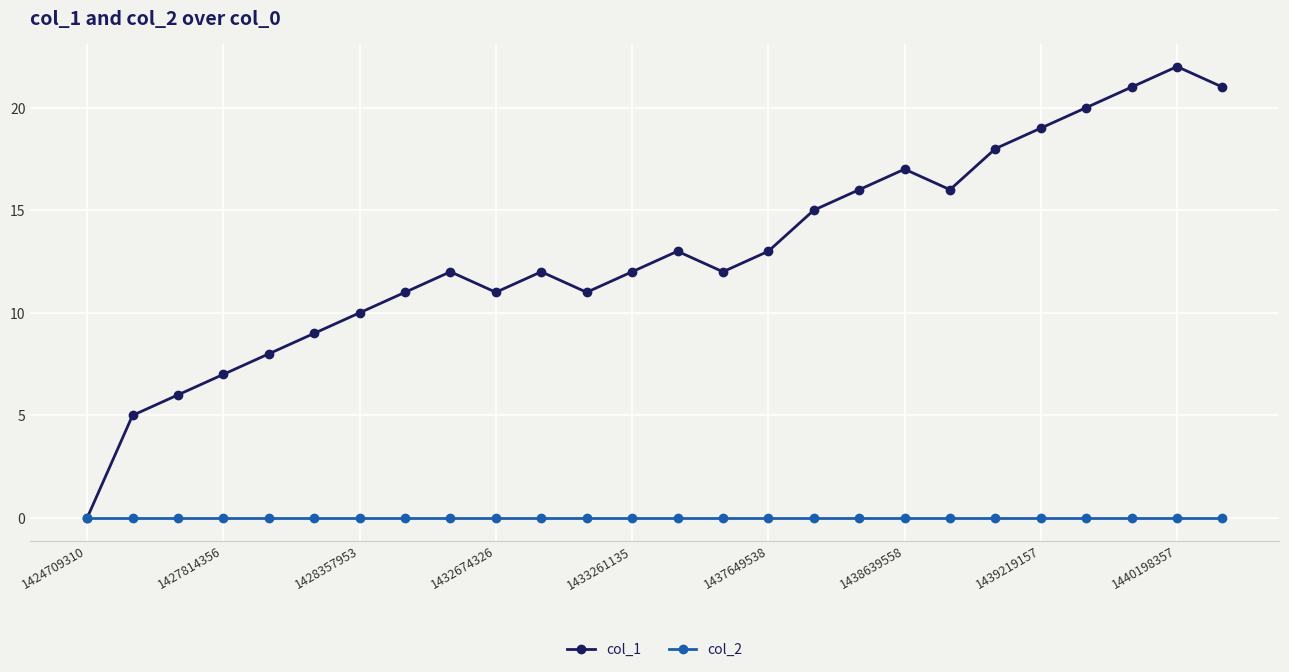

Which series has the largest range (max minus min)?

col_1